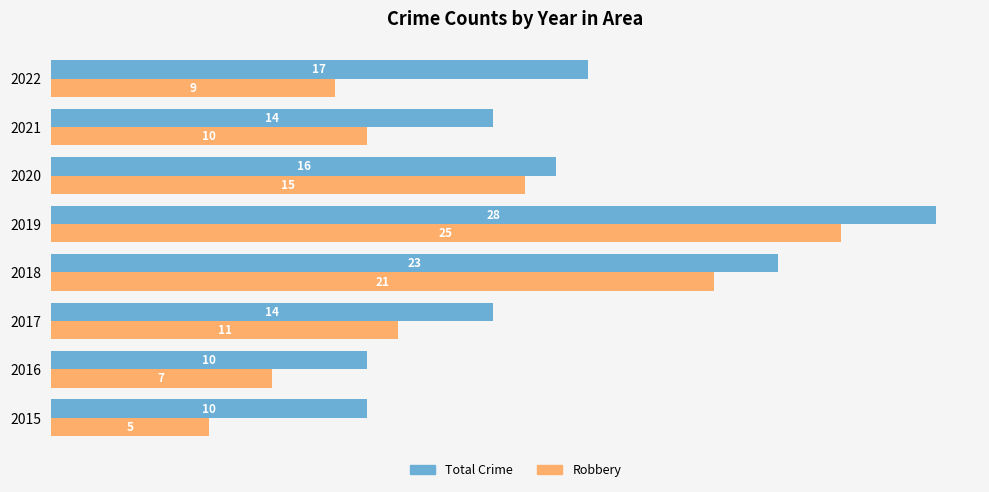

What is the greatest value displayed?

28